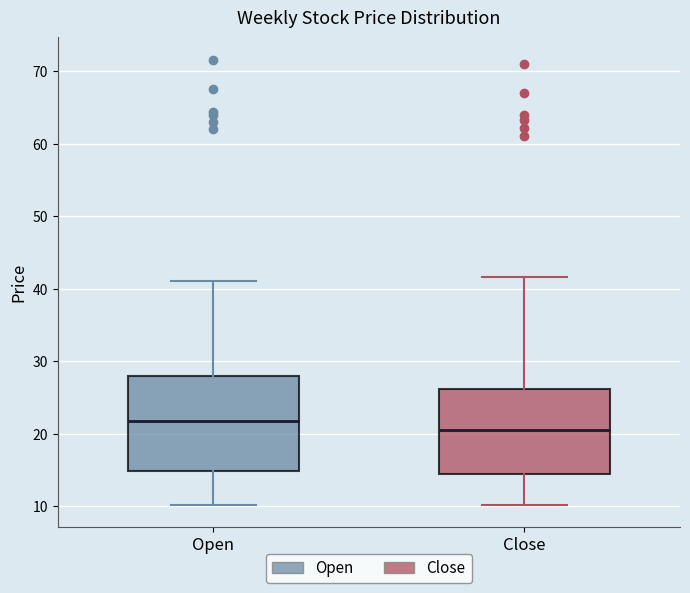

Where is the lower edge of the box for Open on the y-axis? The values are not printed on the chart, so give them approximately, as read against the axis.

15